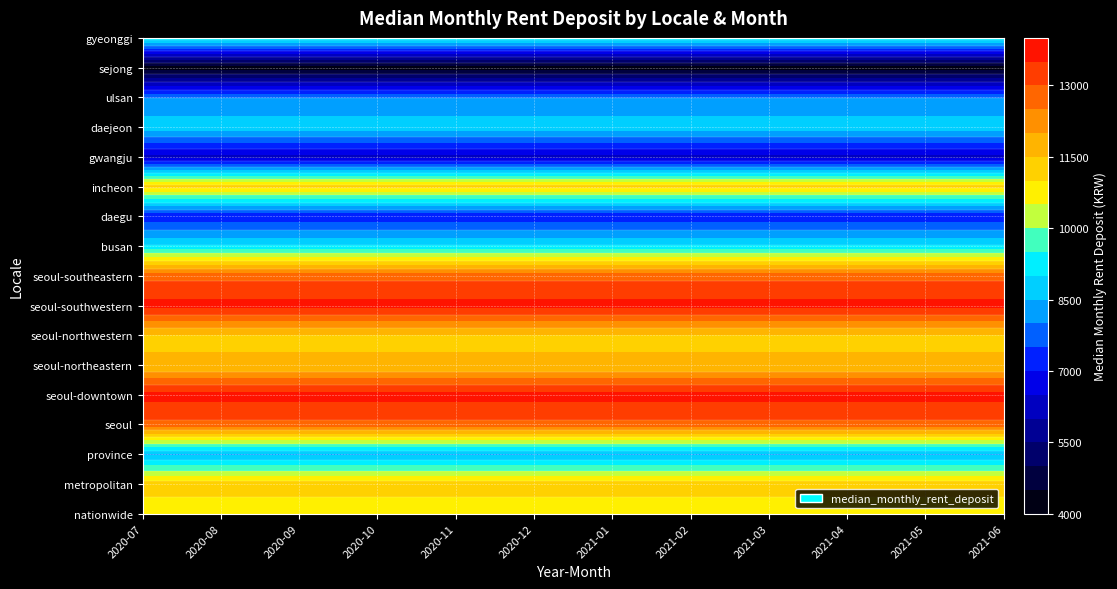

The value of incheon at 11 is 2713. True or false?

False